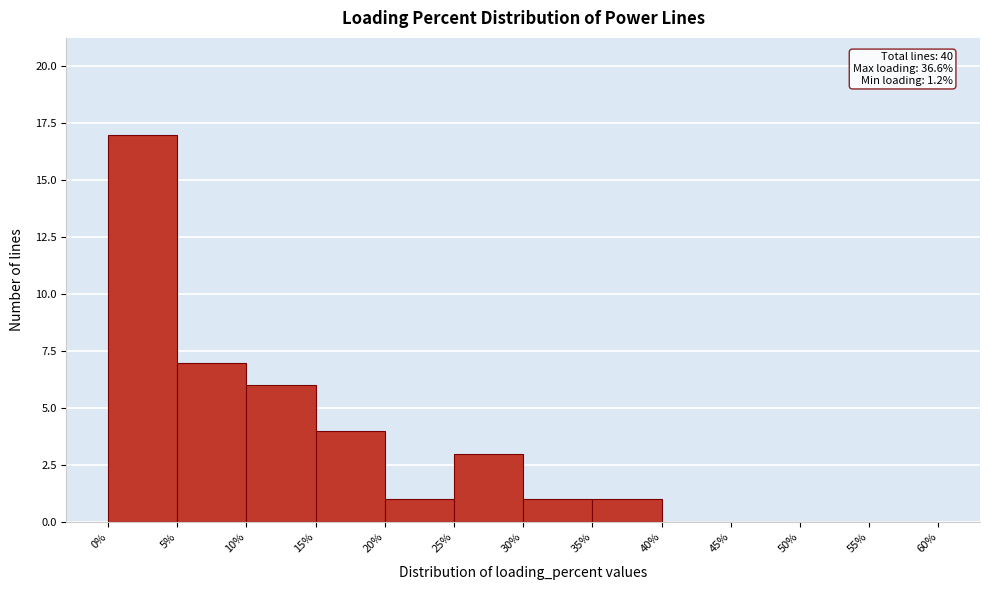

Over which range of the x-axis is the bar tallest?

0% to 5%